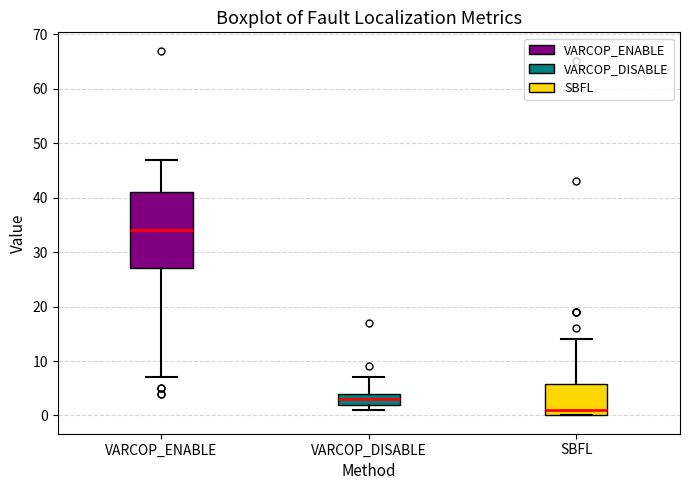

Where is the lower edge of the box for SBFL on the y-axis? The values are not printed on the chart, so give them approximately, as read against the axis.

0